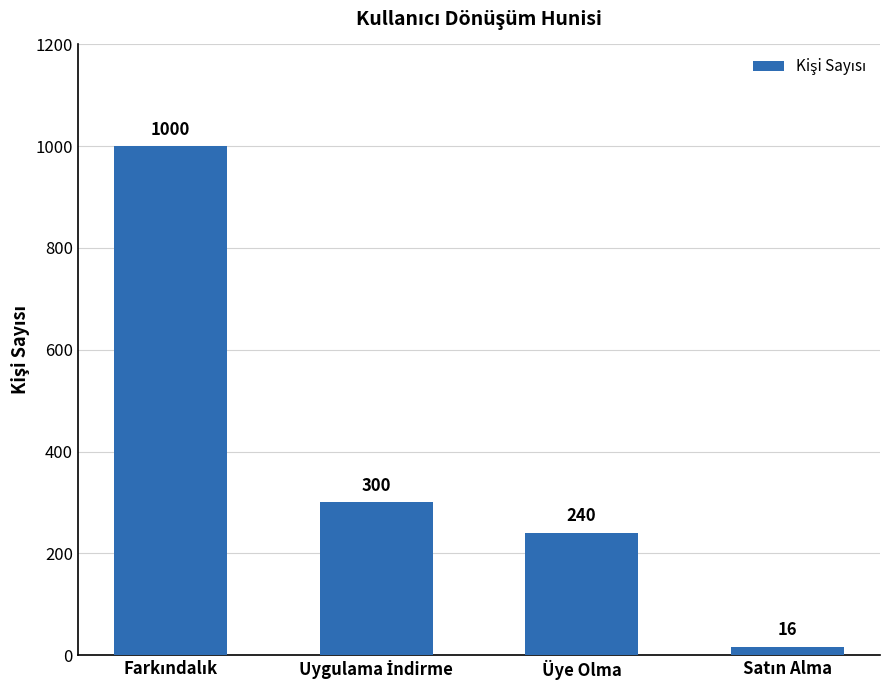

What is the value of the 3rd bar from the left?

240